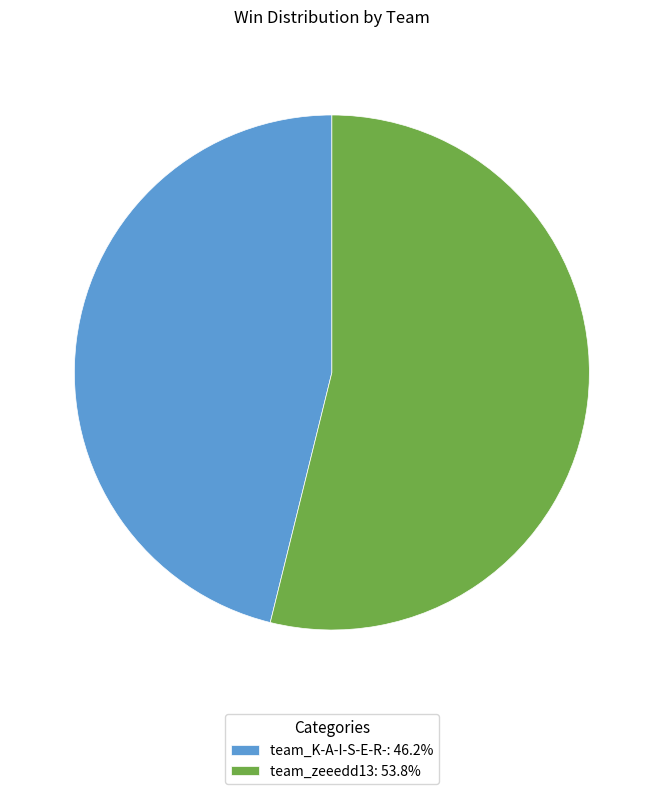

Which has a higher value, team_zeeedd13 or team_K-A-I-S-E-R-?

team_zeeedd13